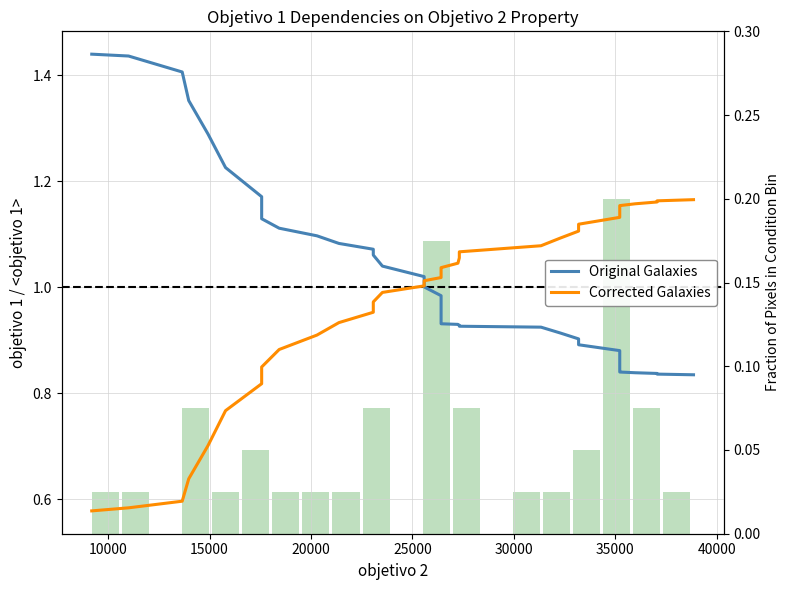

Reading left to right, what are all the values shown in this chart?

Original Galaxies: 1.4	1.4	1.4	1.4	1.3	1.2	1.2	1.1	1.1	1.1	1.1	1.1	1.1	1.0	1.0	1.0	1.0	1.0	1.0	0.9	0.9	0.9	0.9	0.9	0.9	0.9	0.9	0.9	0.9	0.9	0.9	0.9	0.8	0.8	0.8	0.8	0.8	0.8	0.8	0.8
Corrected Galaxies: 0.6	0.6	0.6	0.6	0.7	0.8	0.8	0.8	0.9	0.9	0.9	1.0	1.0	1.0	1.0	1.0	1.0	1.0	1.0	1.0	1.0	1.0	1.1	1.1	1.1	1.1	1.1	1.1	1.1	1.1	1.1	1.1	1.1	1.1	1.2	1.2	1.2	1.2	1.2	1.2